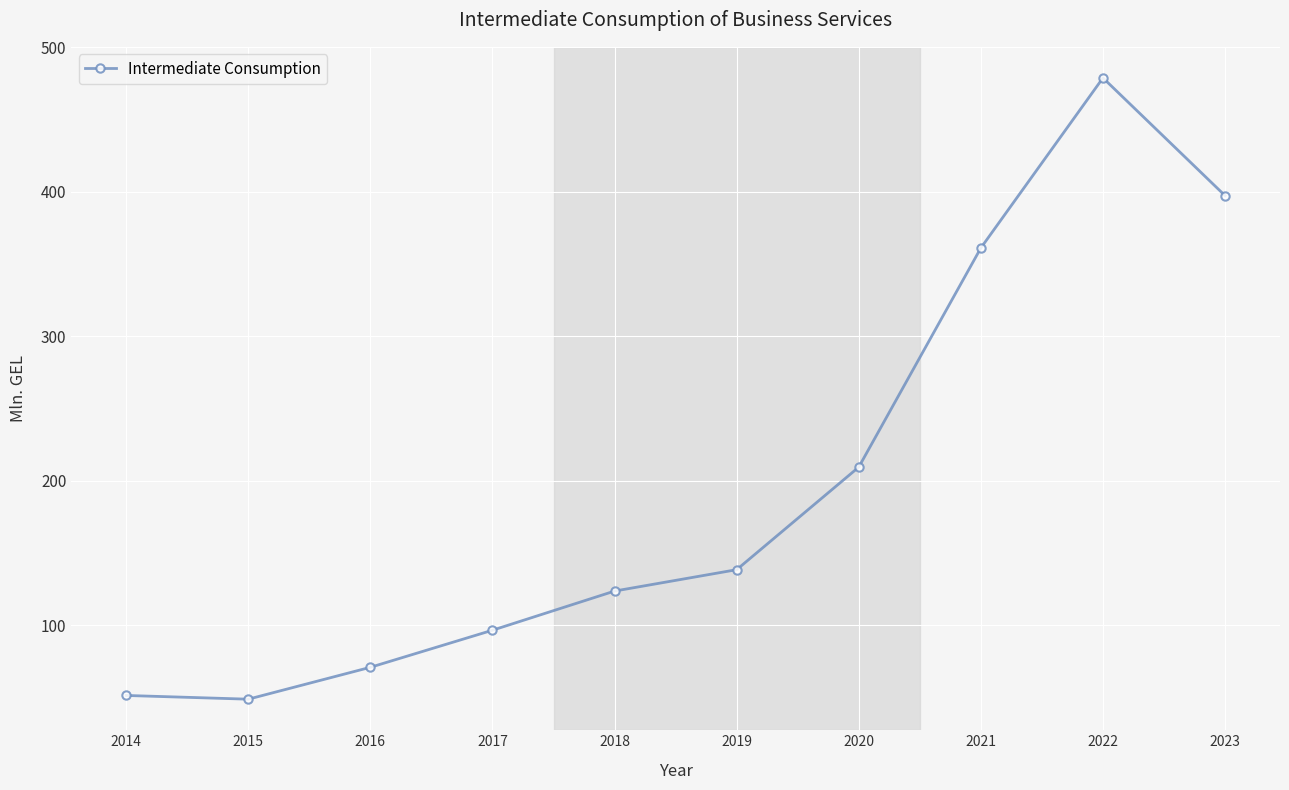

What is the sum of all values?

1977.0